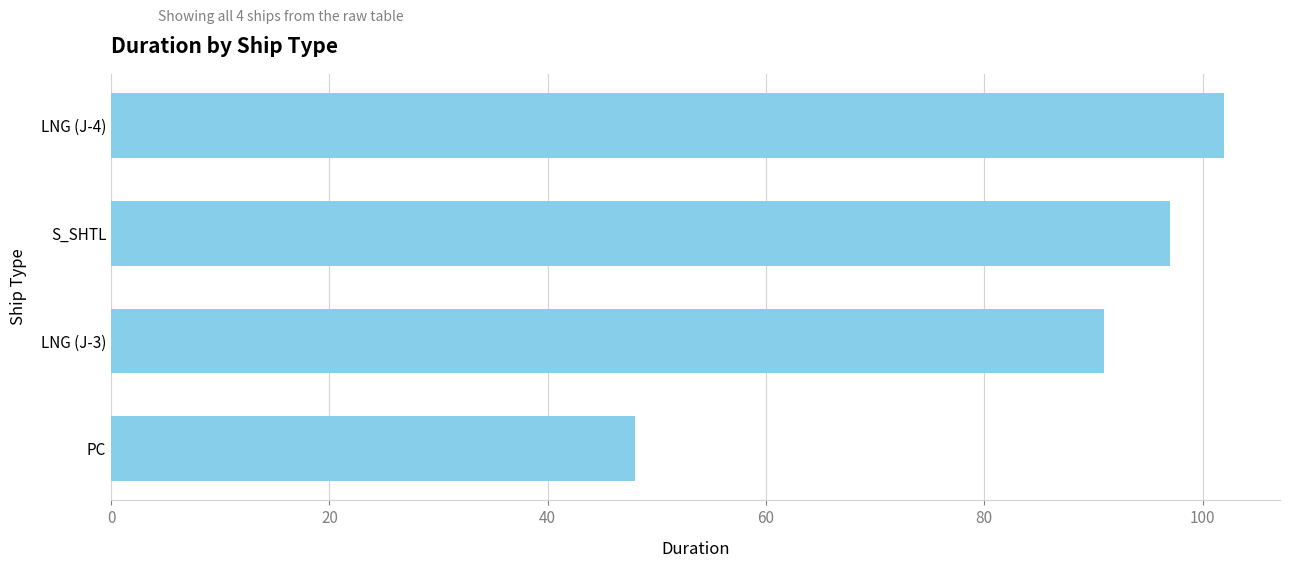

What is the approximate value at LNG (J-3)?

91